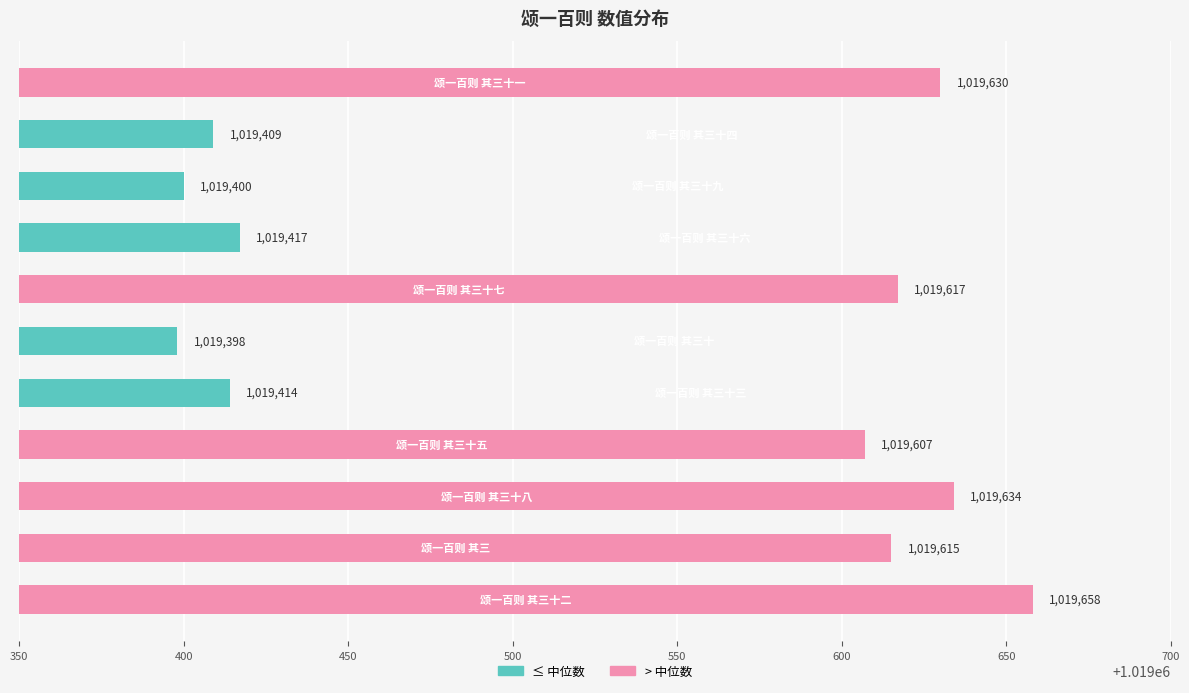

What is the greatest value displayed?

1019658